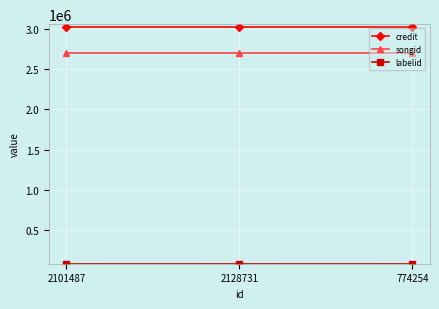

Which series has the largest total across all categories?

credit